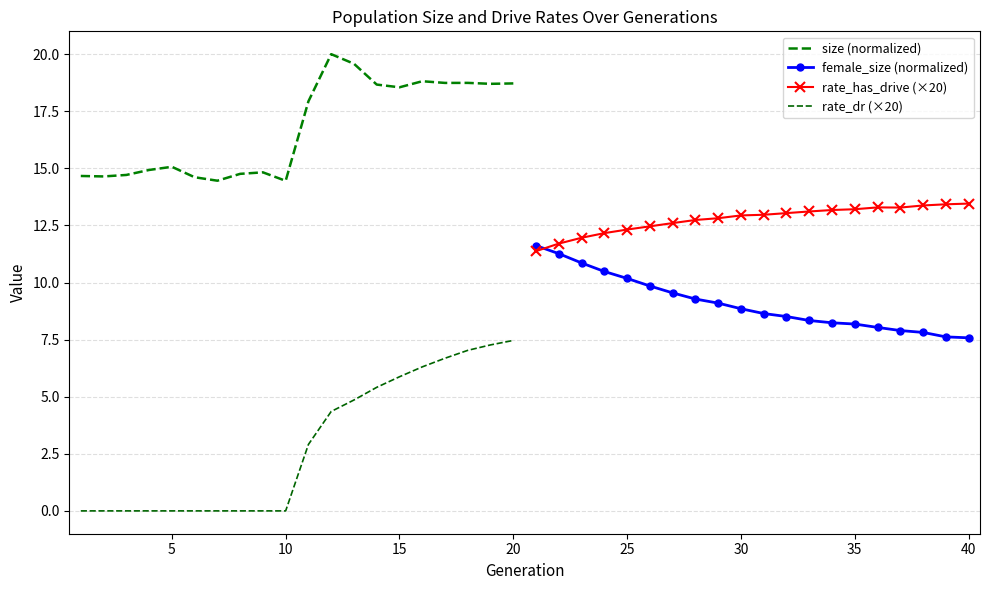

What is the highest value of the rate_has_drive (×20) series?

13.5